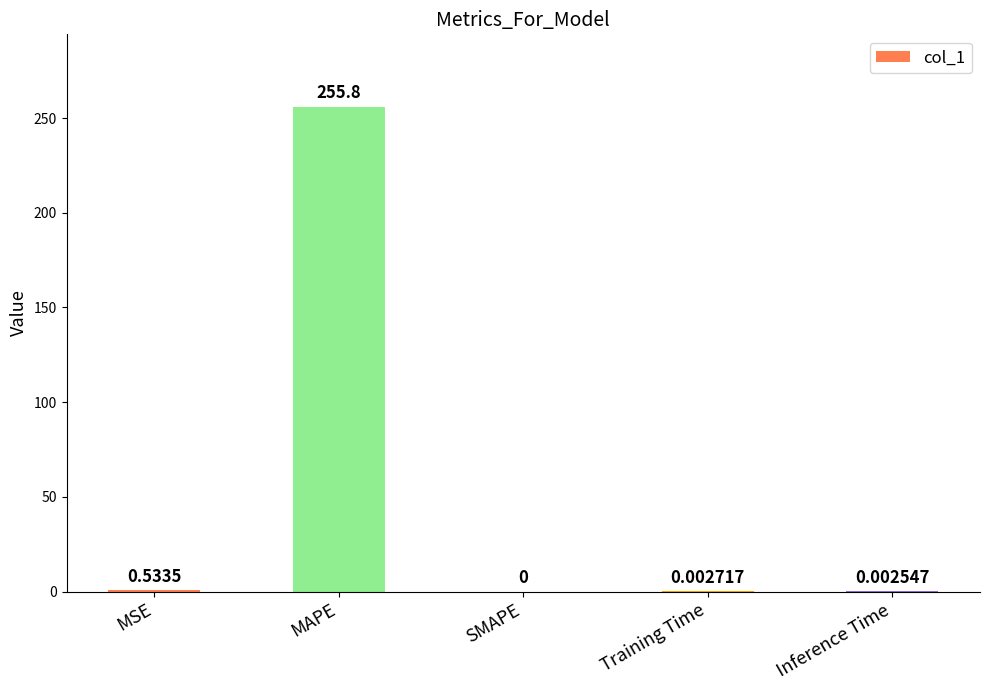

Does the chart contain stacked bars?

No